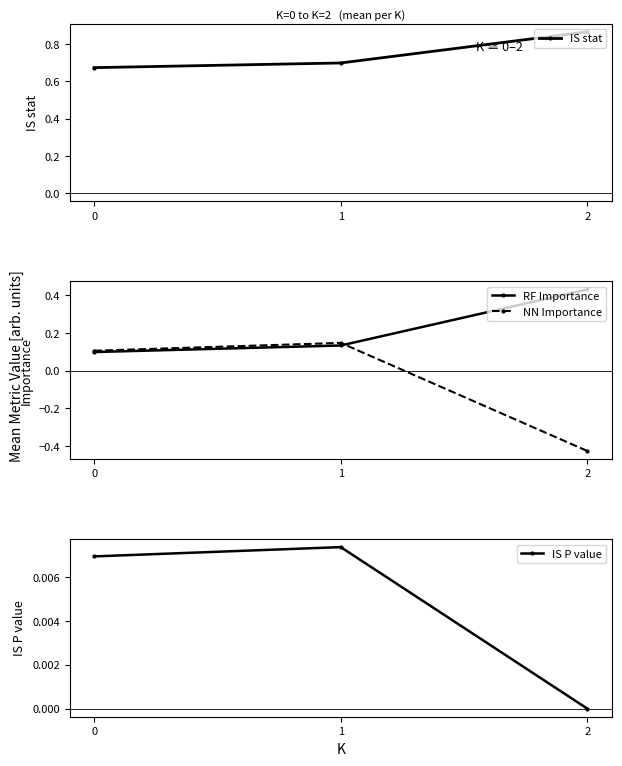

Does the chart have visible grid lines?

No